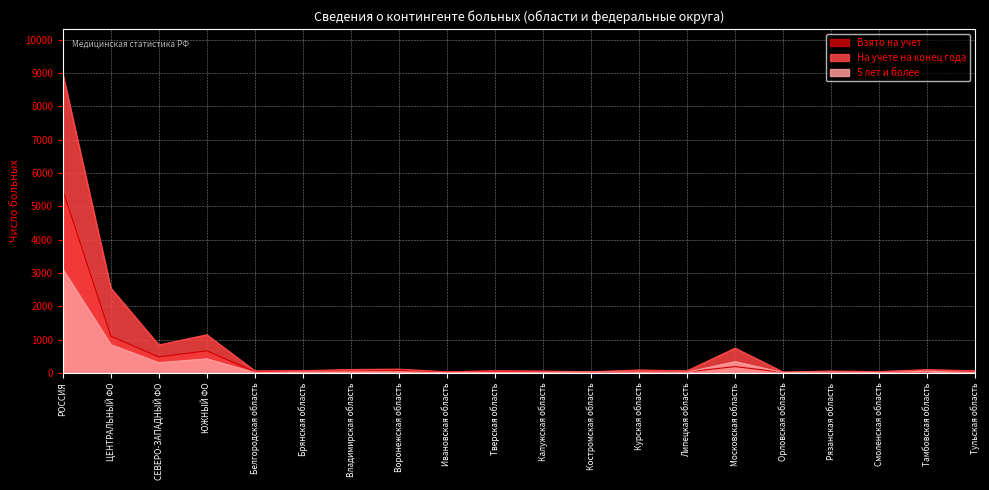

What is the difference between the maximum and minimum values in the 5 лет и более series?

3105